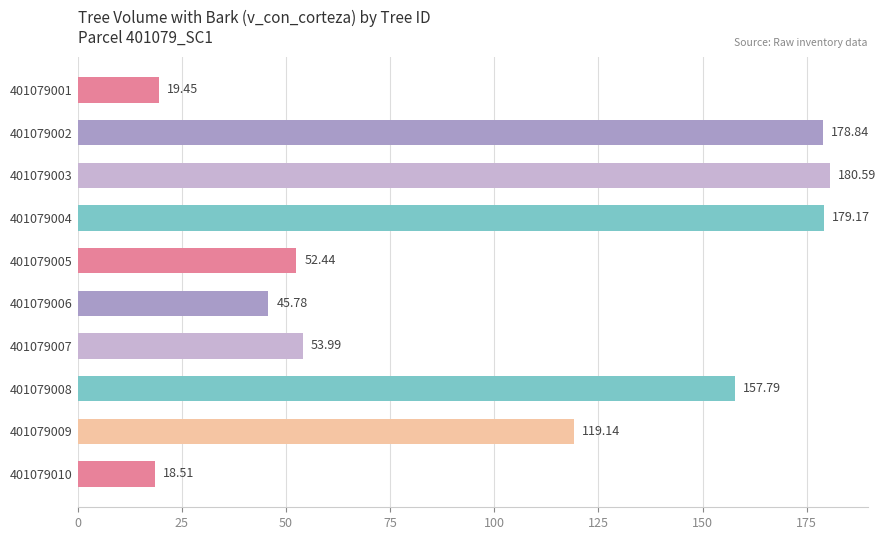

What is the minimum value shown in the chart?

18.5